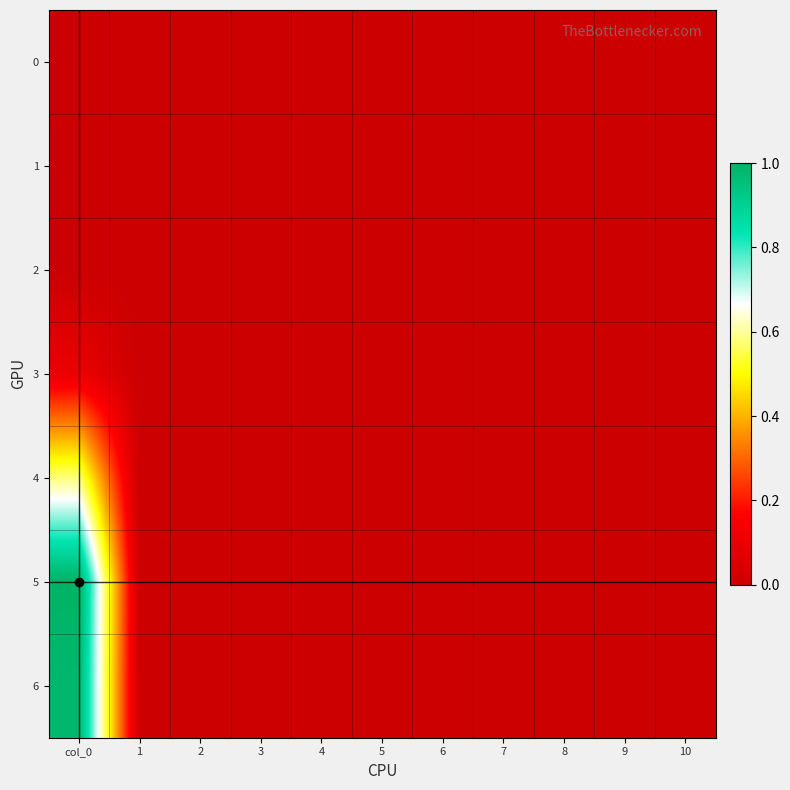

Which series has the widest spread of values?

5